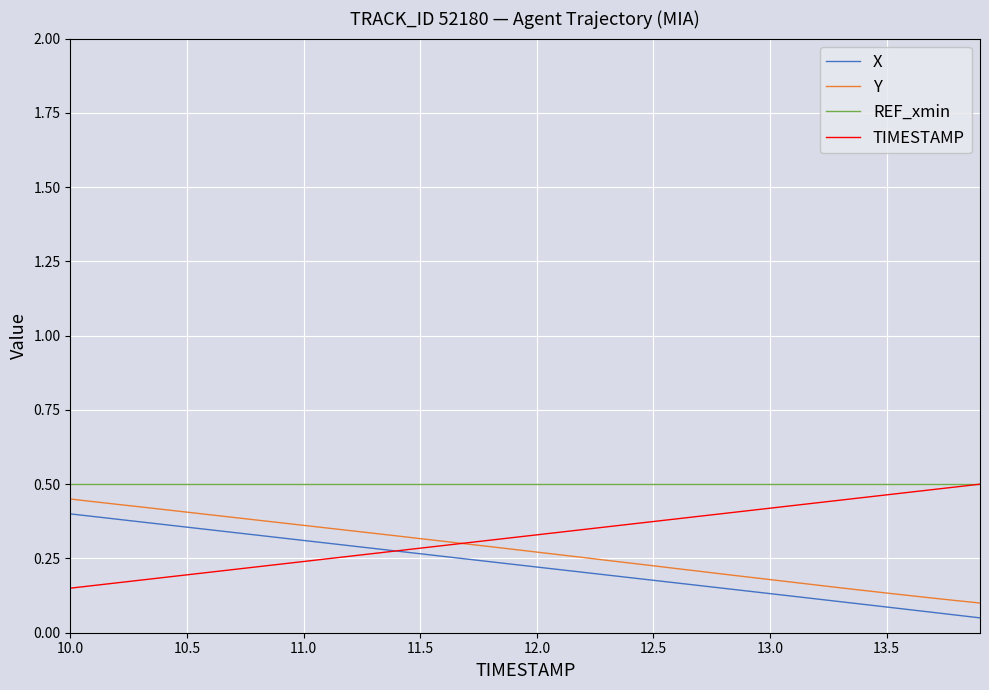

Rank the series by their average value, from lowest to highest.

X, Y, TIMESTAMP, REF_xmin